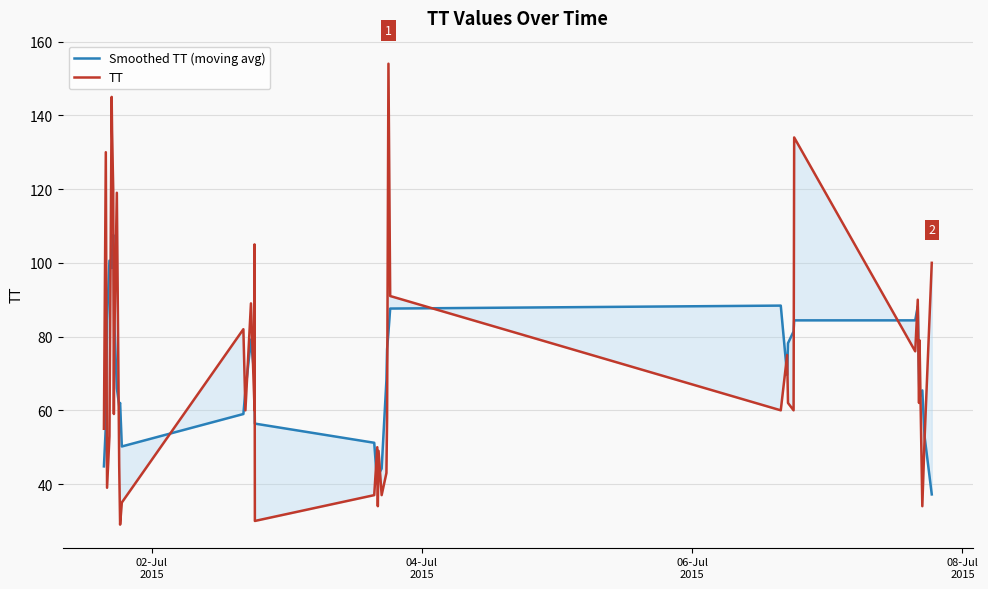

How many interior local peaks does the TT series have?

13